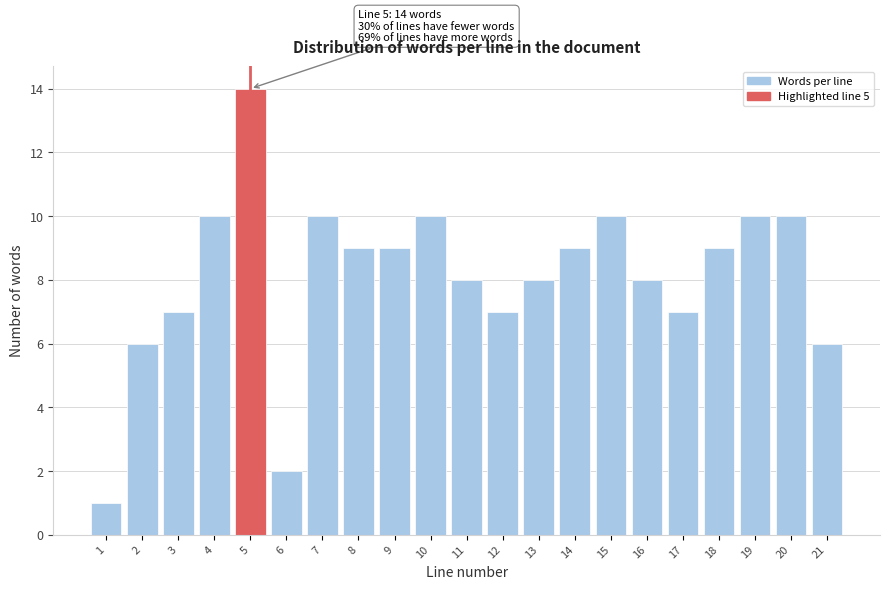

Reading left to right, extract all data points from this chart.

1	6	7	10	14	2	10	9	9	10	8	7	8	9	10	8	7	9	10	10	6